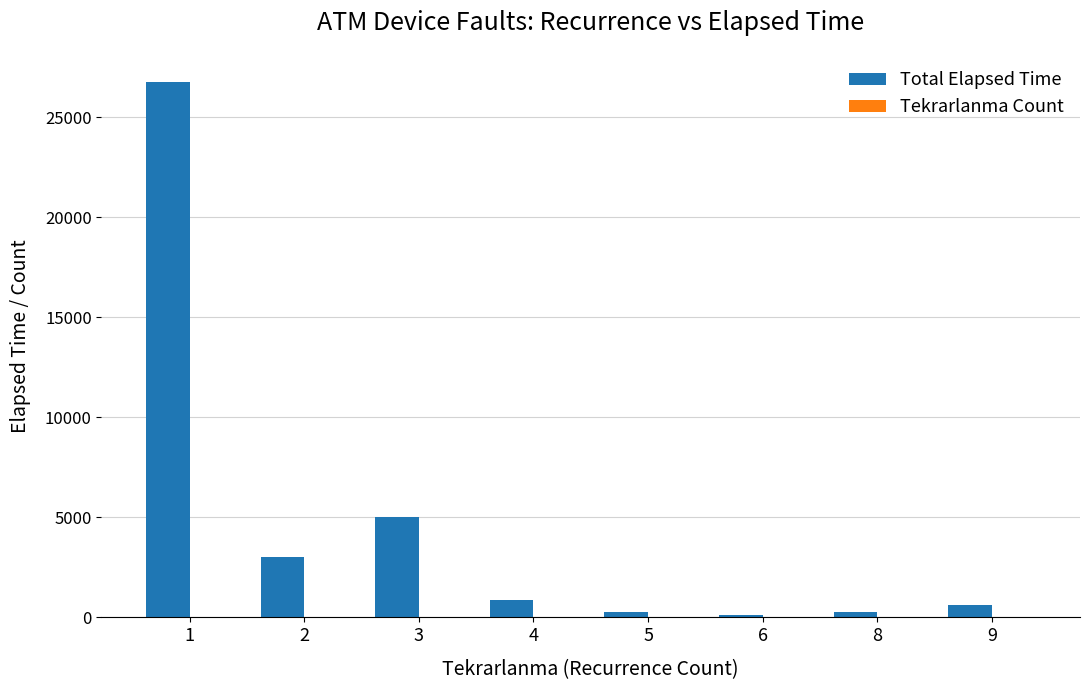

What is the maximum value shown in the chart?

26765